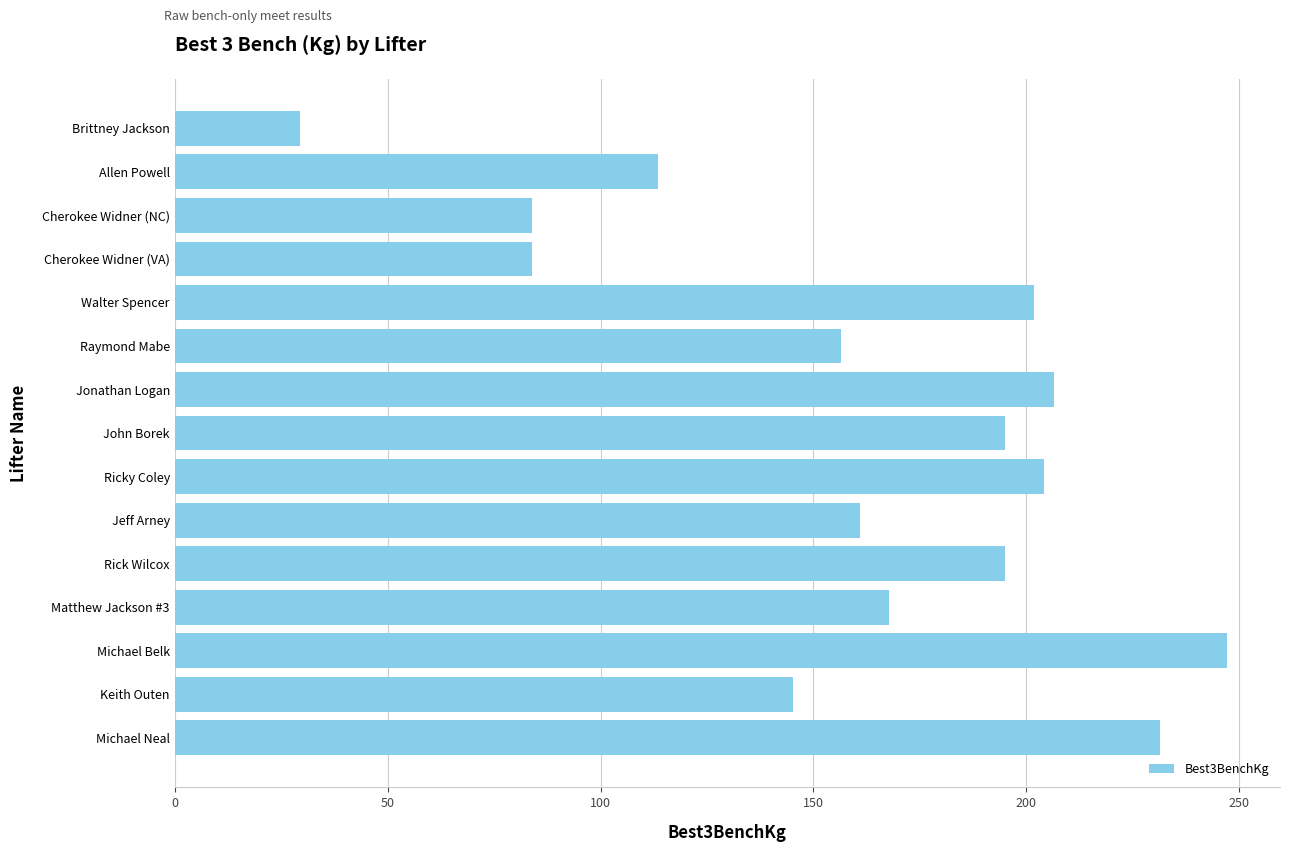

True or false: the data shows 319.9 at Walter Spencer.

False